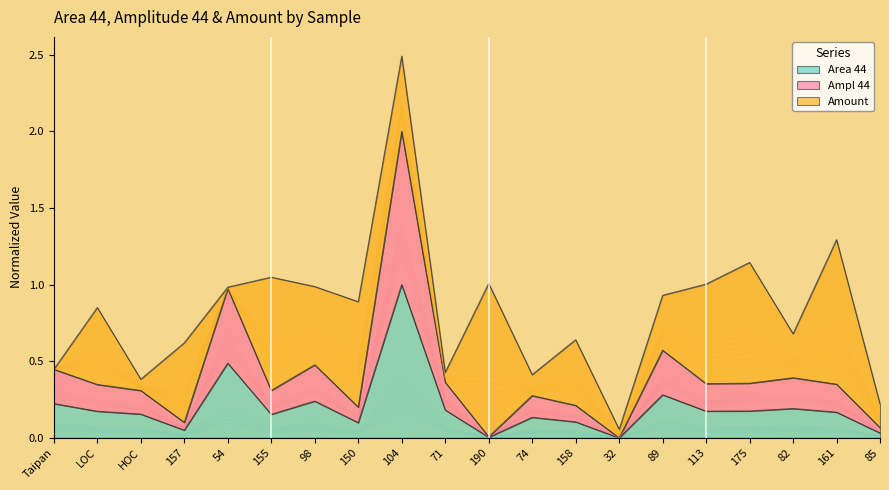

The value of Area 44 at 104 is 1.7. True or false?

False